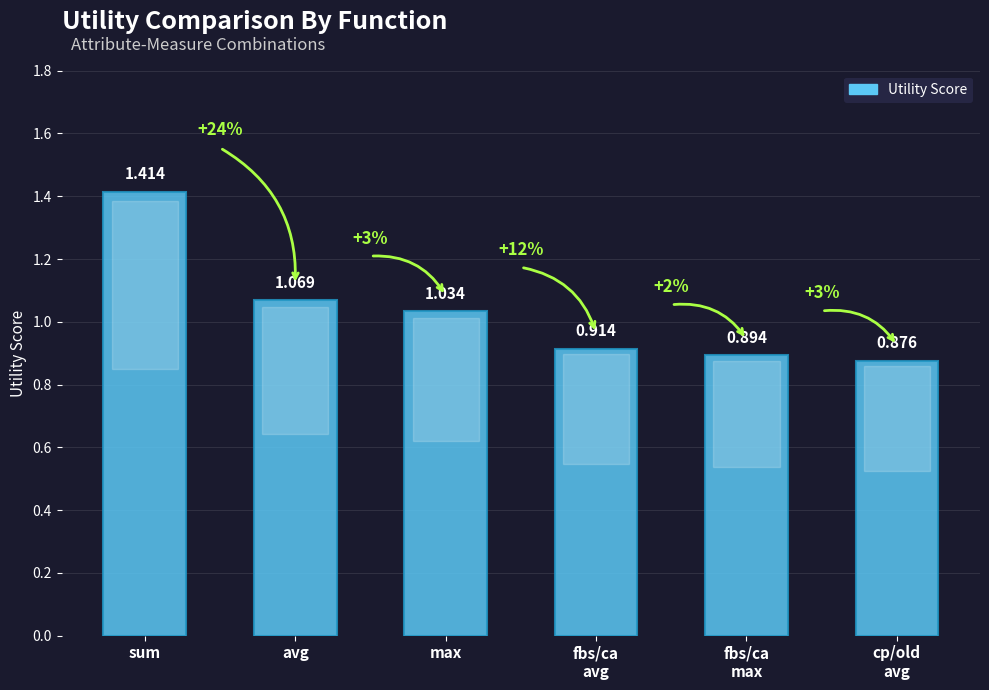

Which category has the highest value across all series?

sum